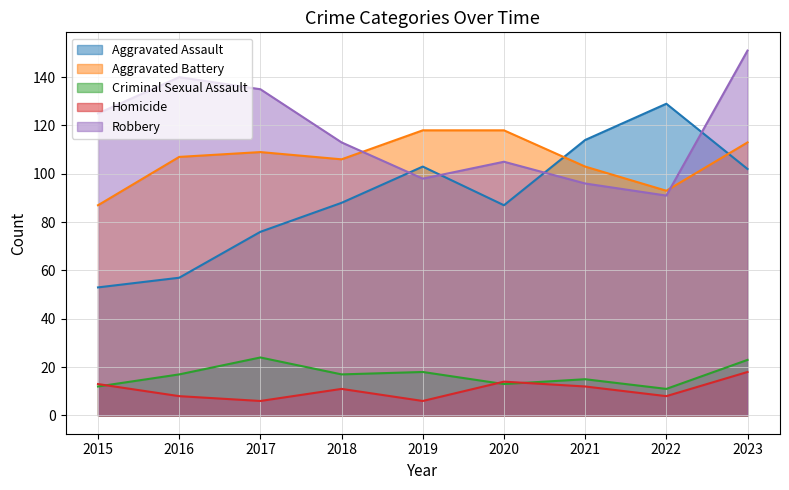

Does the chart have visible grid lines?

Yes